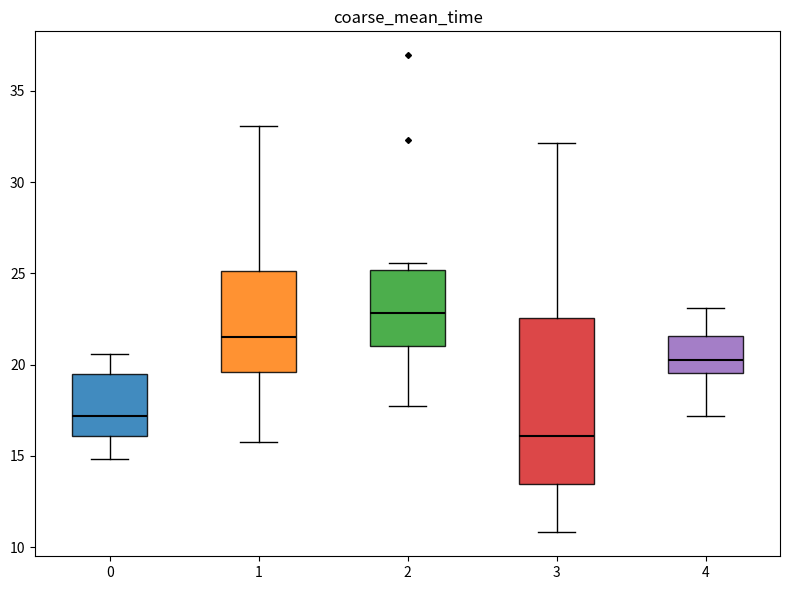

Reading left to right, transcribe this box plot: for each box, give where its median line is, the range the box spans, and where its two whiskers end, as read against the y-axis. The values are not printed on the chart, so give them approximately, as read against the axis.

0: median 17.0, box 16.0 to 19.5, whiskers 15.0 to 20.5
1: median 21.5, box 19.5 to 25.0, whiskers 16.0 to 33.0
2: median 23.0, box 21.0 to 25.0, whiskers 18.0 to 25.5
3: median 16.0, box 13.5 to 22.5, whiskers 11.0 to 32.0
4: median 20.5, box 19.5 to 21.5, whiskers 17.0 to 23.0